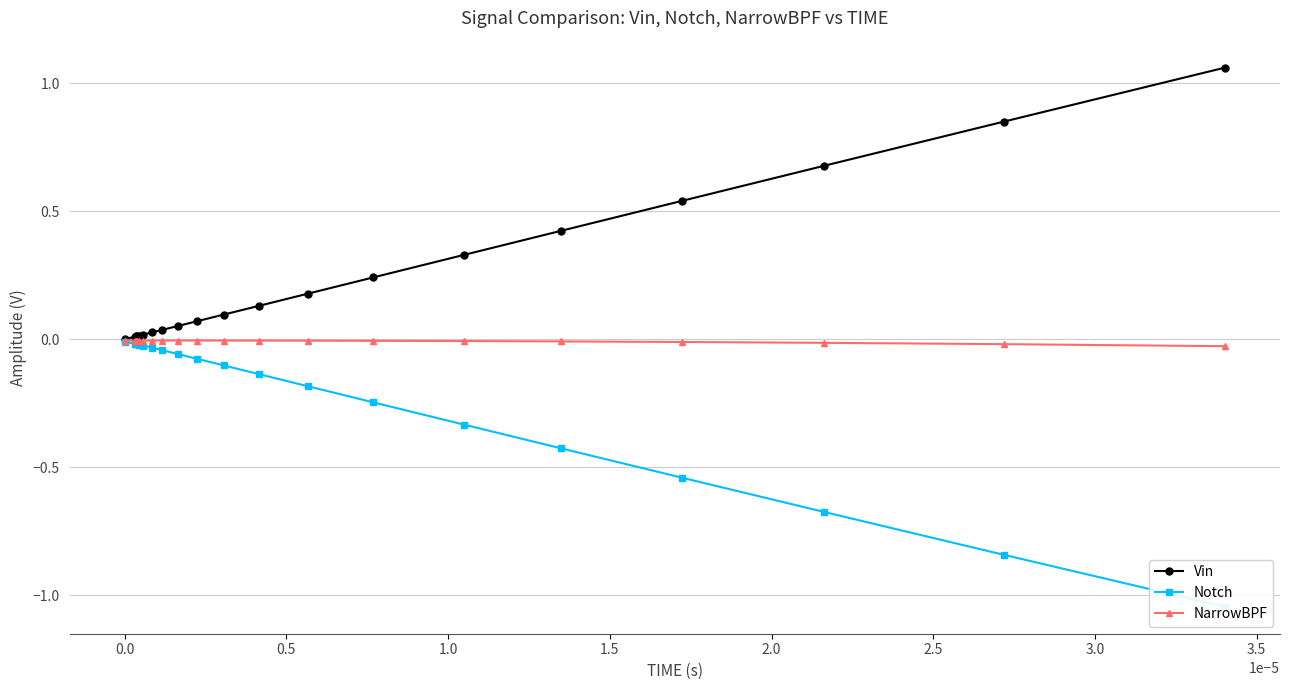

Rank the series by their maximum value, from lowest to highest.

Notch, NarrowBPF, Vin